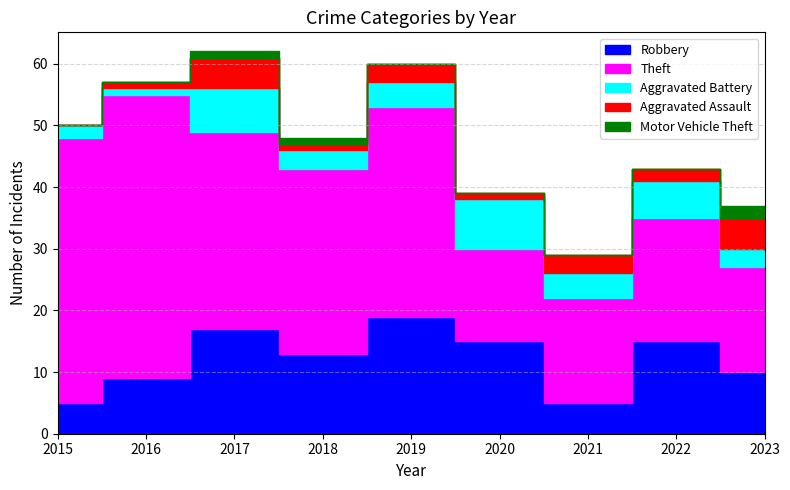

At how many categories does at least one series exceed 18?

6